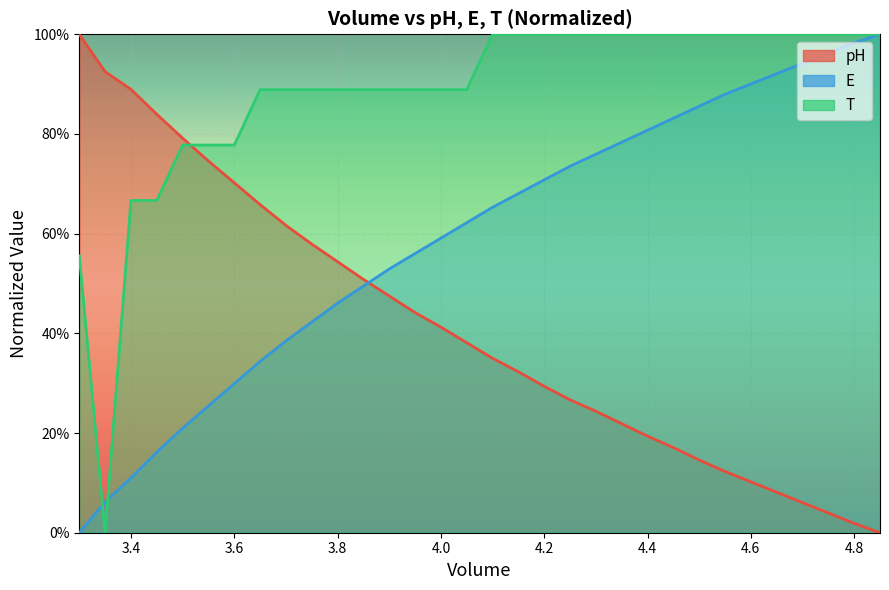

Does the chart display data point markers on the line(s)?

No